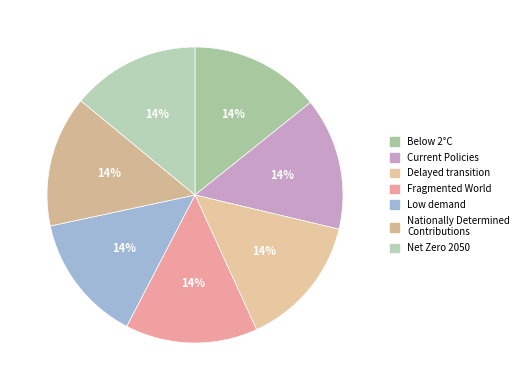

Does any single category account for the majority?

No